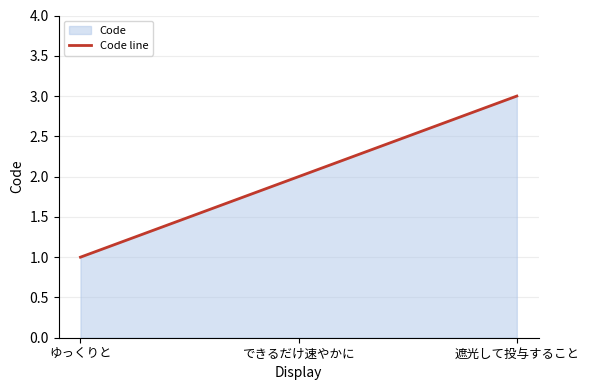

List the labels in order of value, largest first.

遮光して投与すること, できるだけ速やかに, ゆっくりと